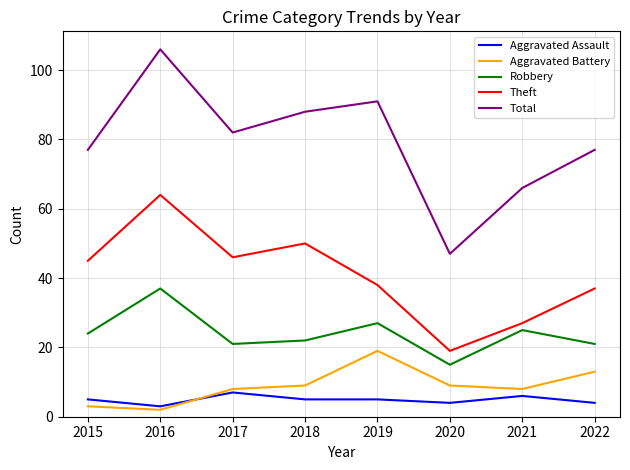

What is the sum of all Theft values?

326